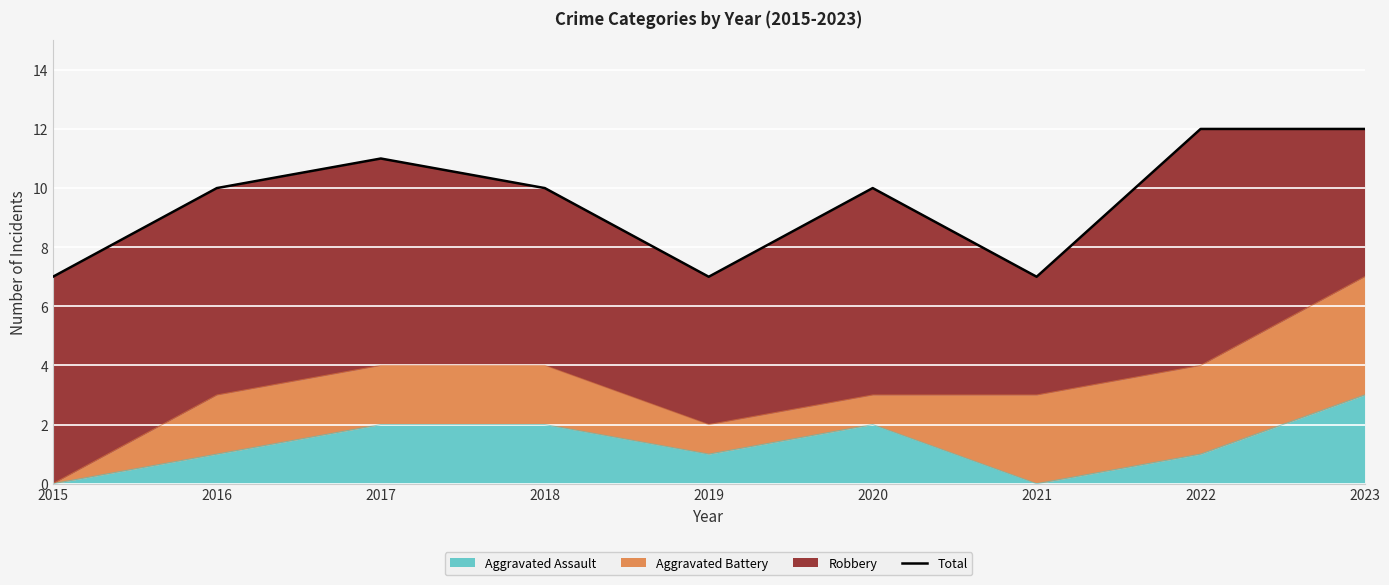

Does the chart display data point markers on the line(s)?

No